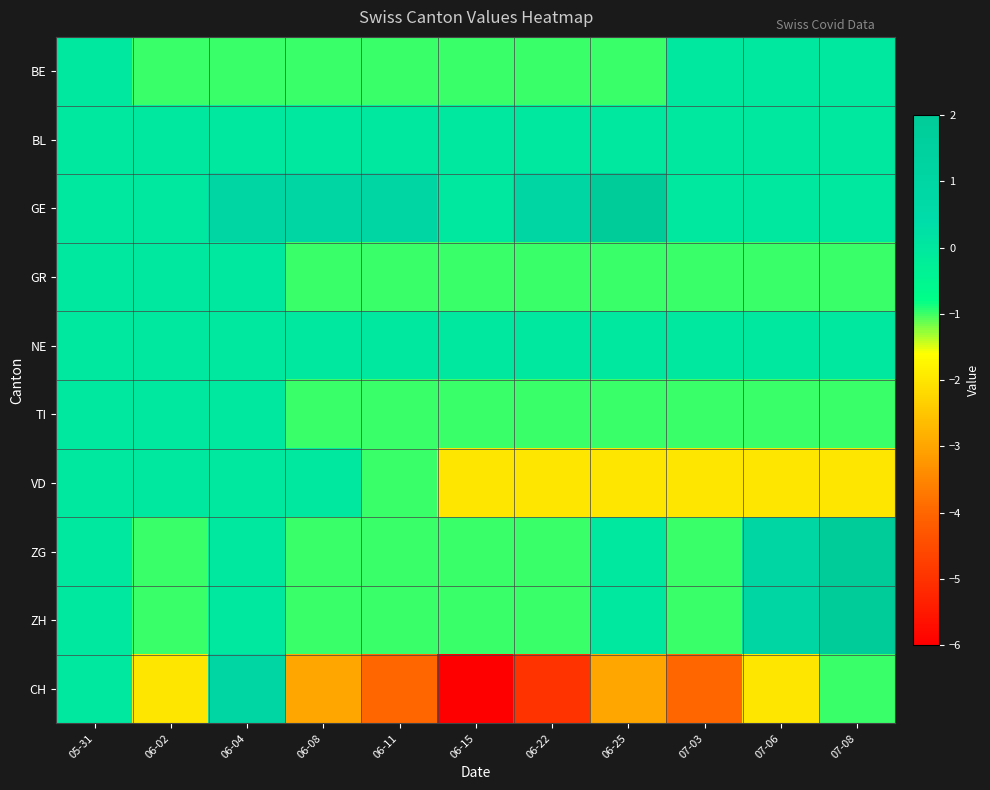

Rank the series at 06-04 from lowest to highest value.

BE, BL, GR, NE, TI, VD, ZG, ZH, GE, CH